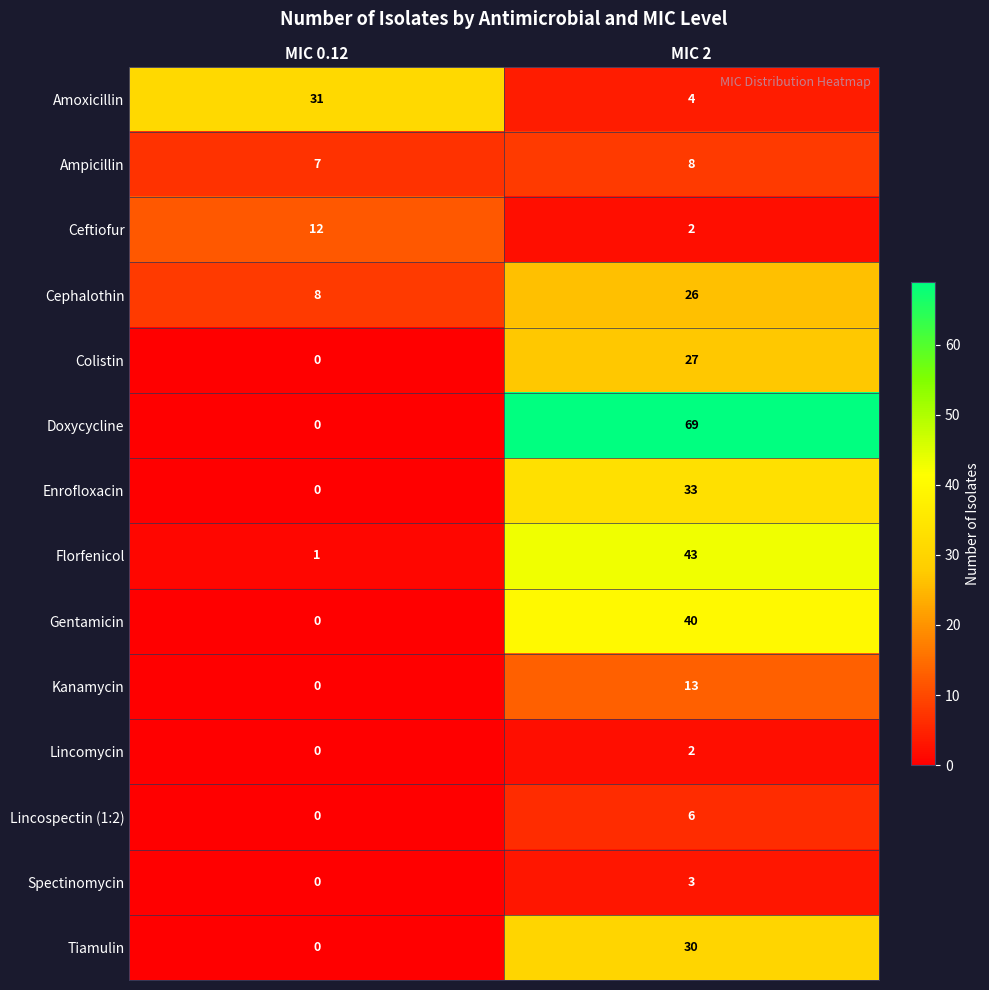

At which label is Gentamicin closest to 20?

MIC 0.12